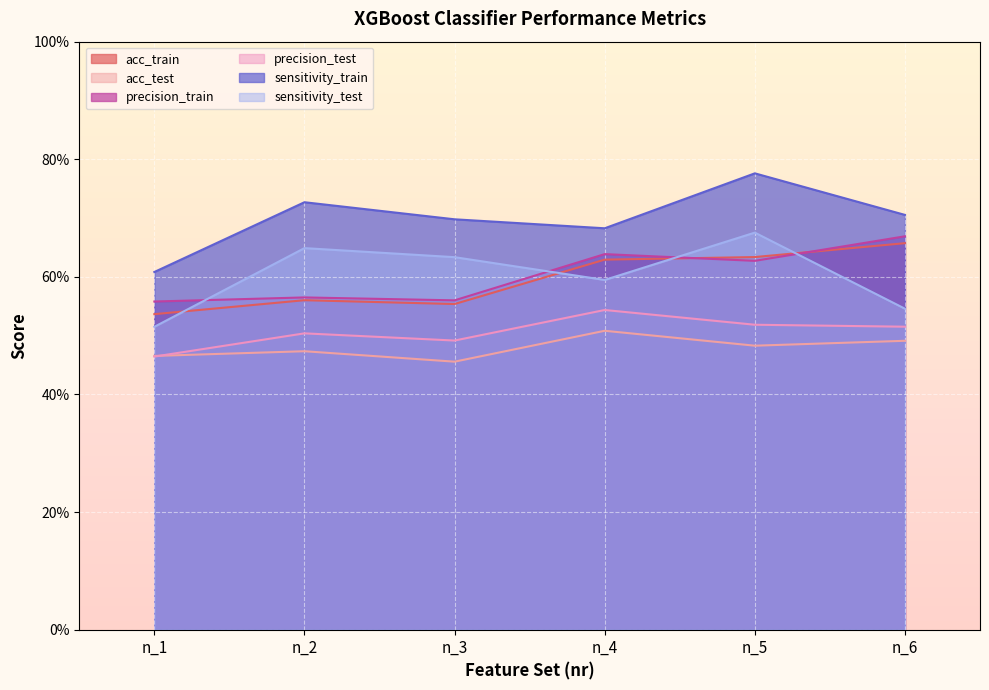

Where is the first local maximum for acc_test?

n_2